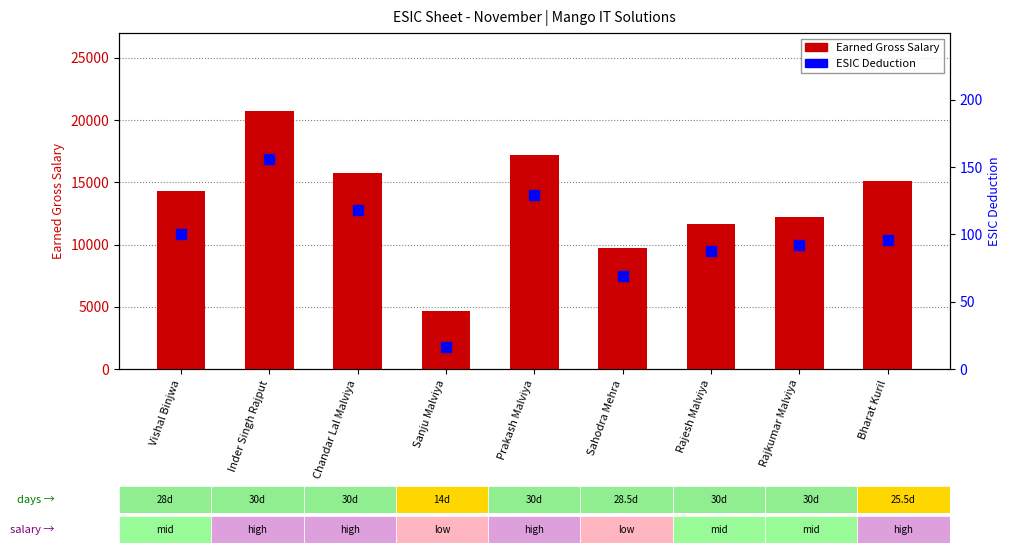

Which series contains the highest Y value?

Earned Gross Salary